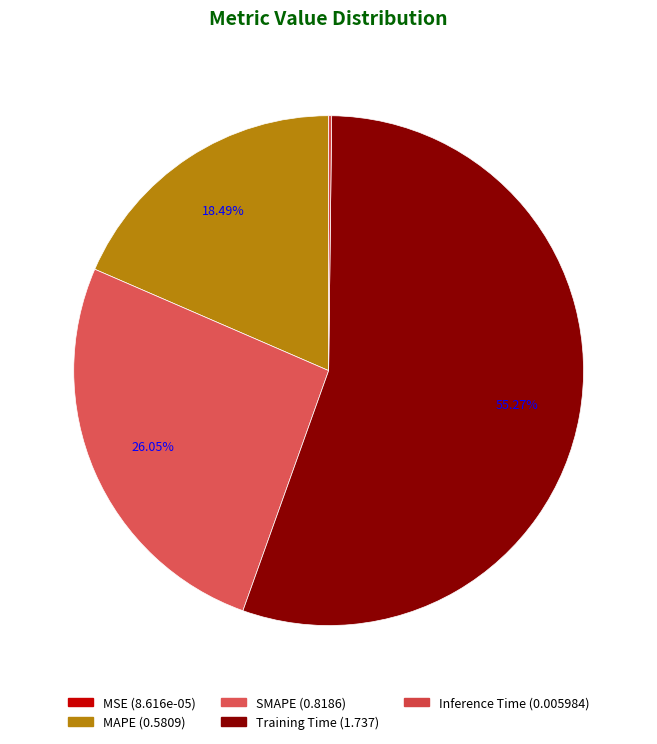

To the nearest percent, what is the difference between the MAPE and Inference Time slice percentages?

18%